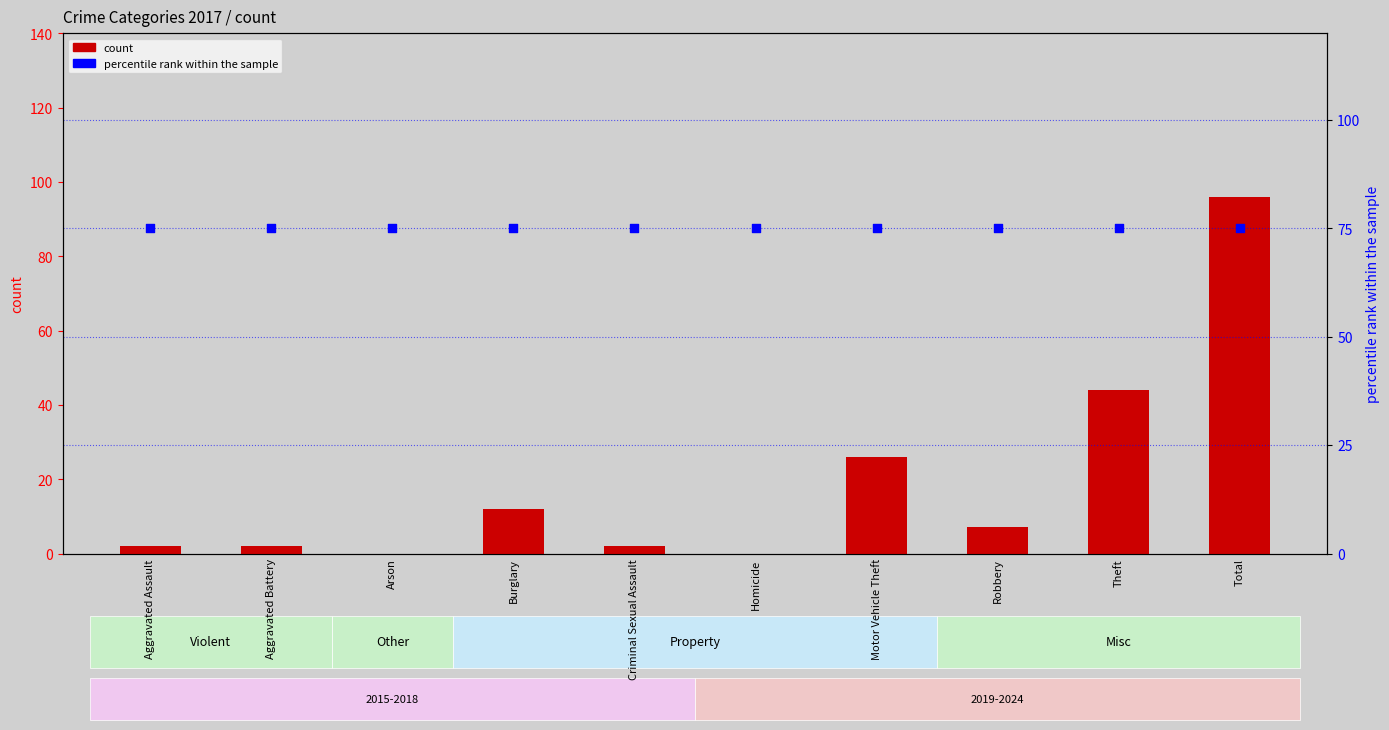

Which series has the widest spread of Y values?

count